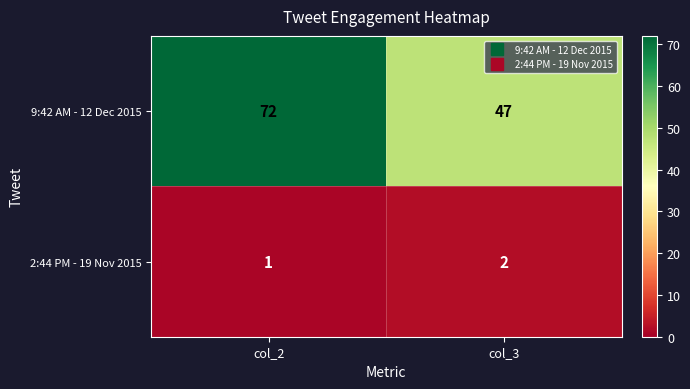

The value of 2:44 PM - 19 Nov 2015 at col_3 is 1. True or false?

False